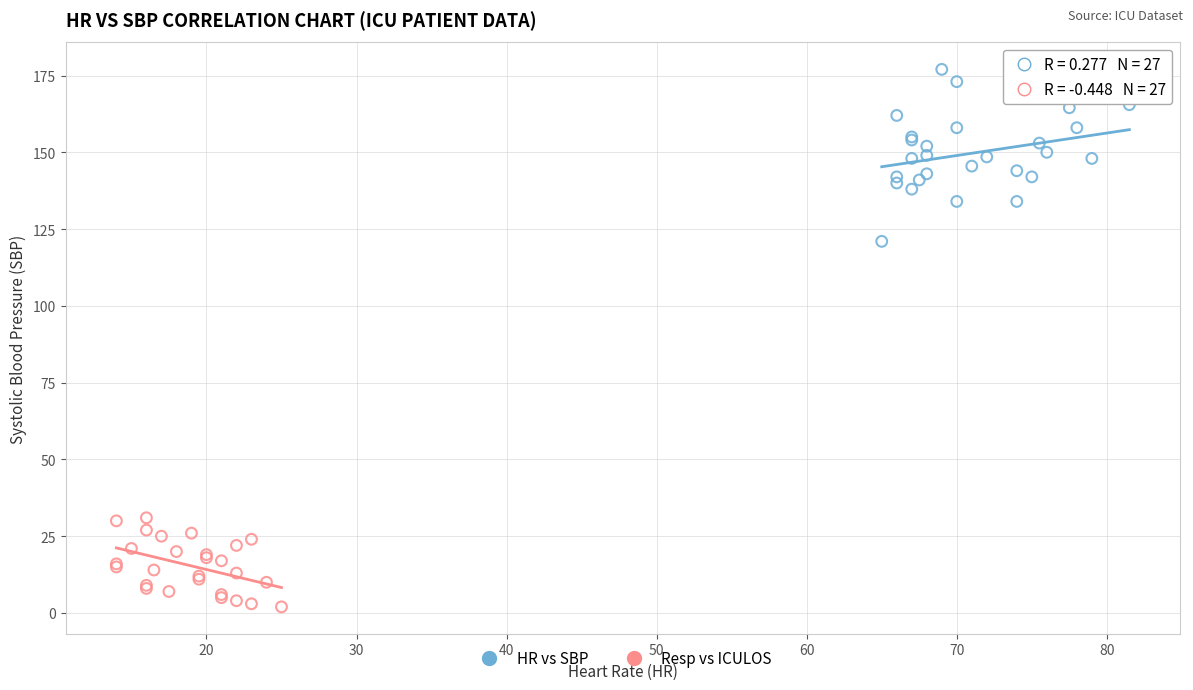

What are all the series names shown in the legend?

HR vs SBP, Resp vs ICULOS